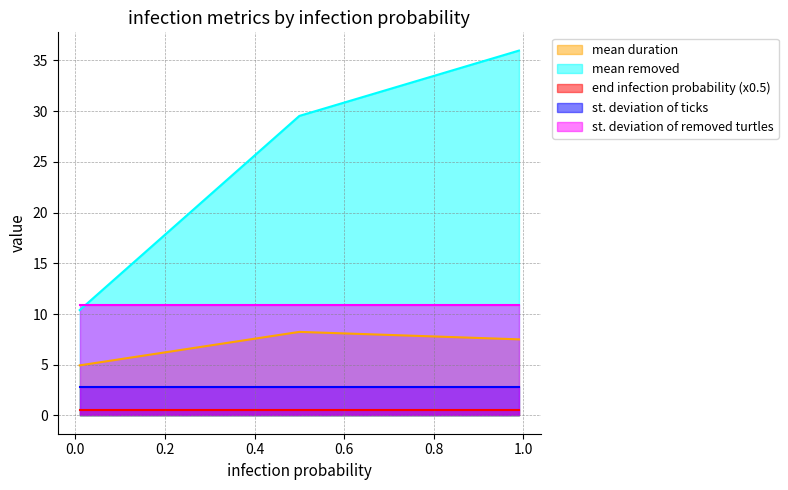

Which series has the largest total across all categories?

mean removed